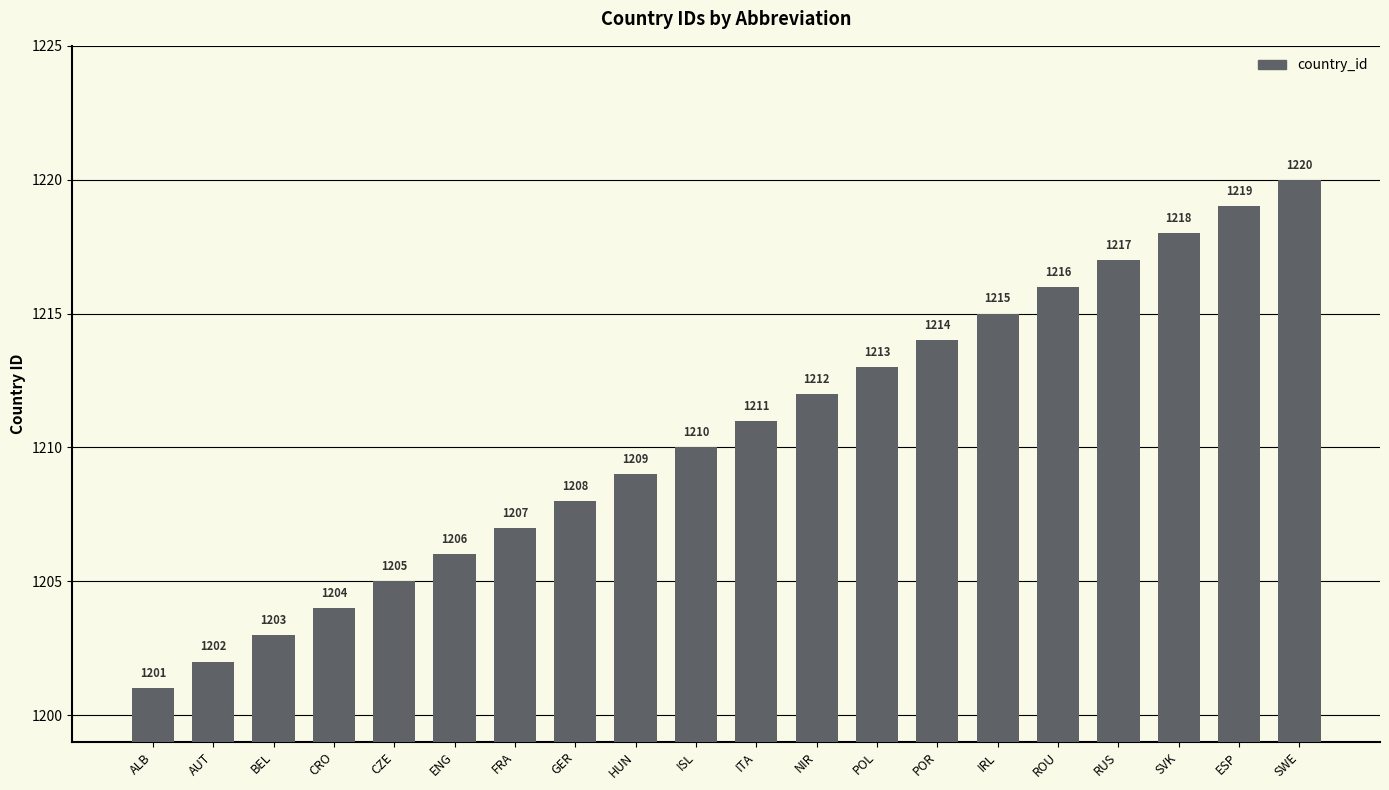

How many categories are shown in the chart?

20